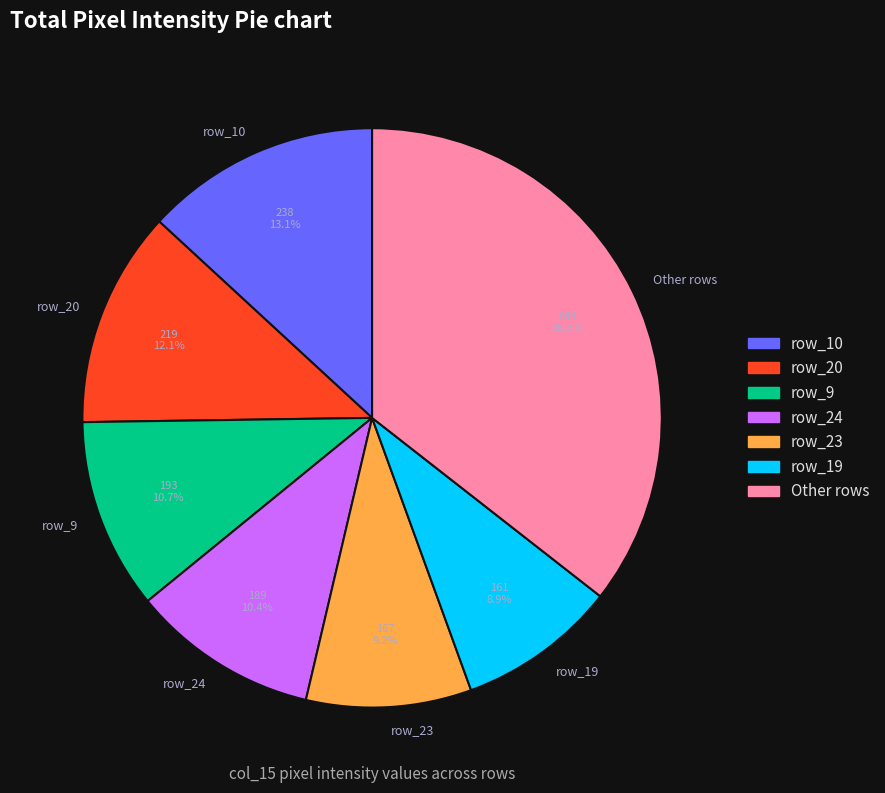

Is the sum of row_19 and row_20 greater than half?

No